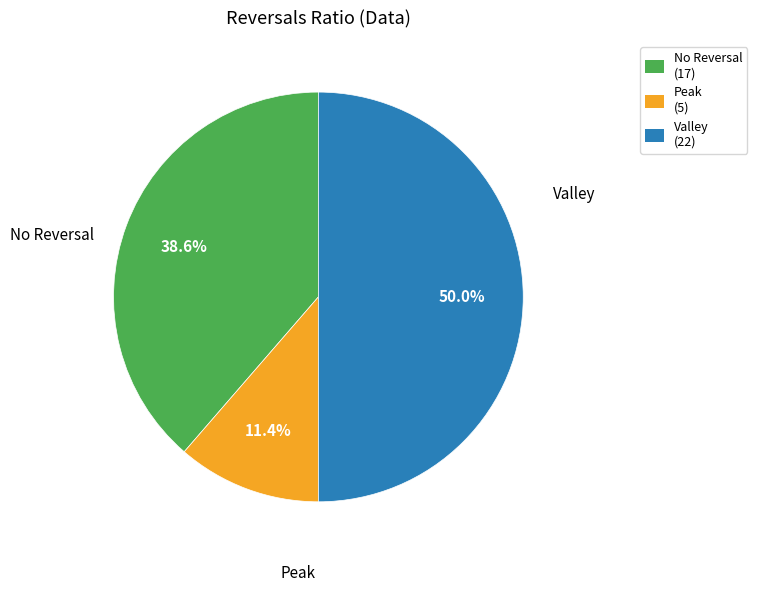

Count the number of slices in the pie.

3